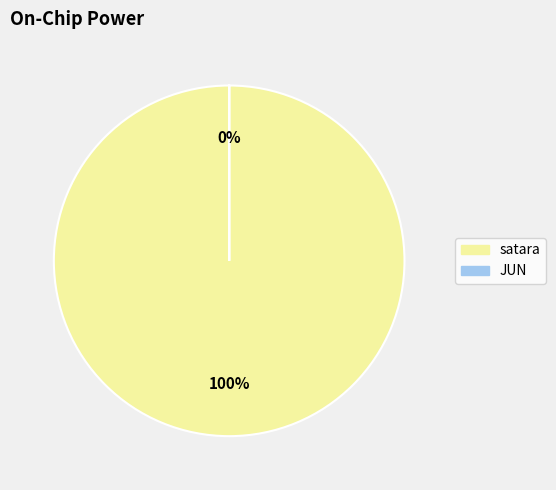

What is the majority slice?

satara